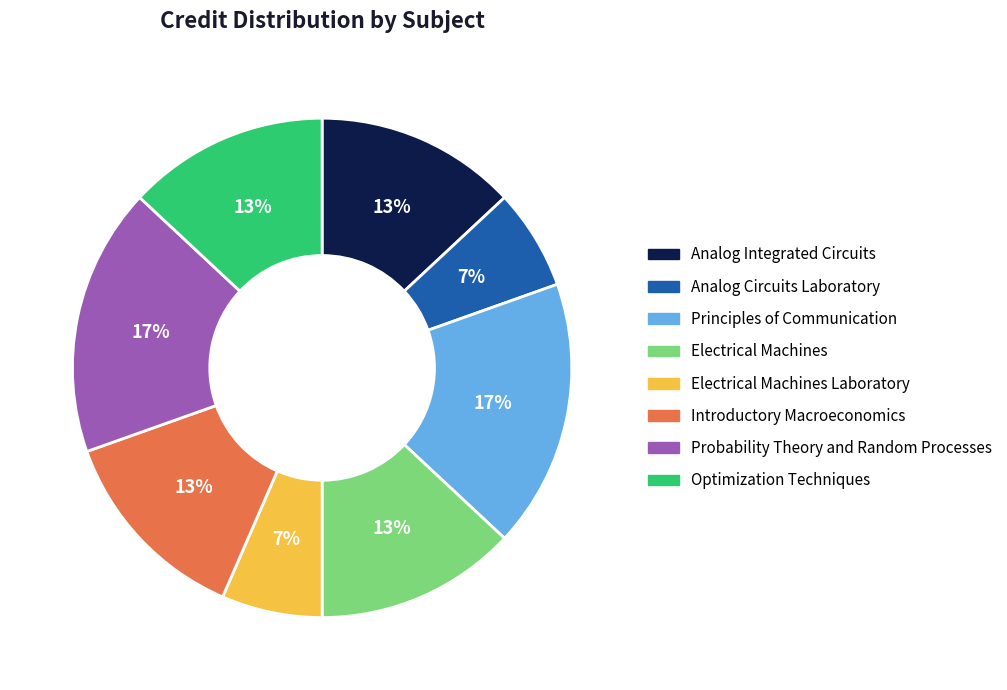

To the nearest percent, what percentage of the pie is Electrical Machines Laboratory?

7%